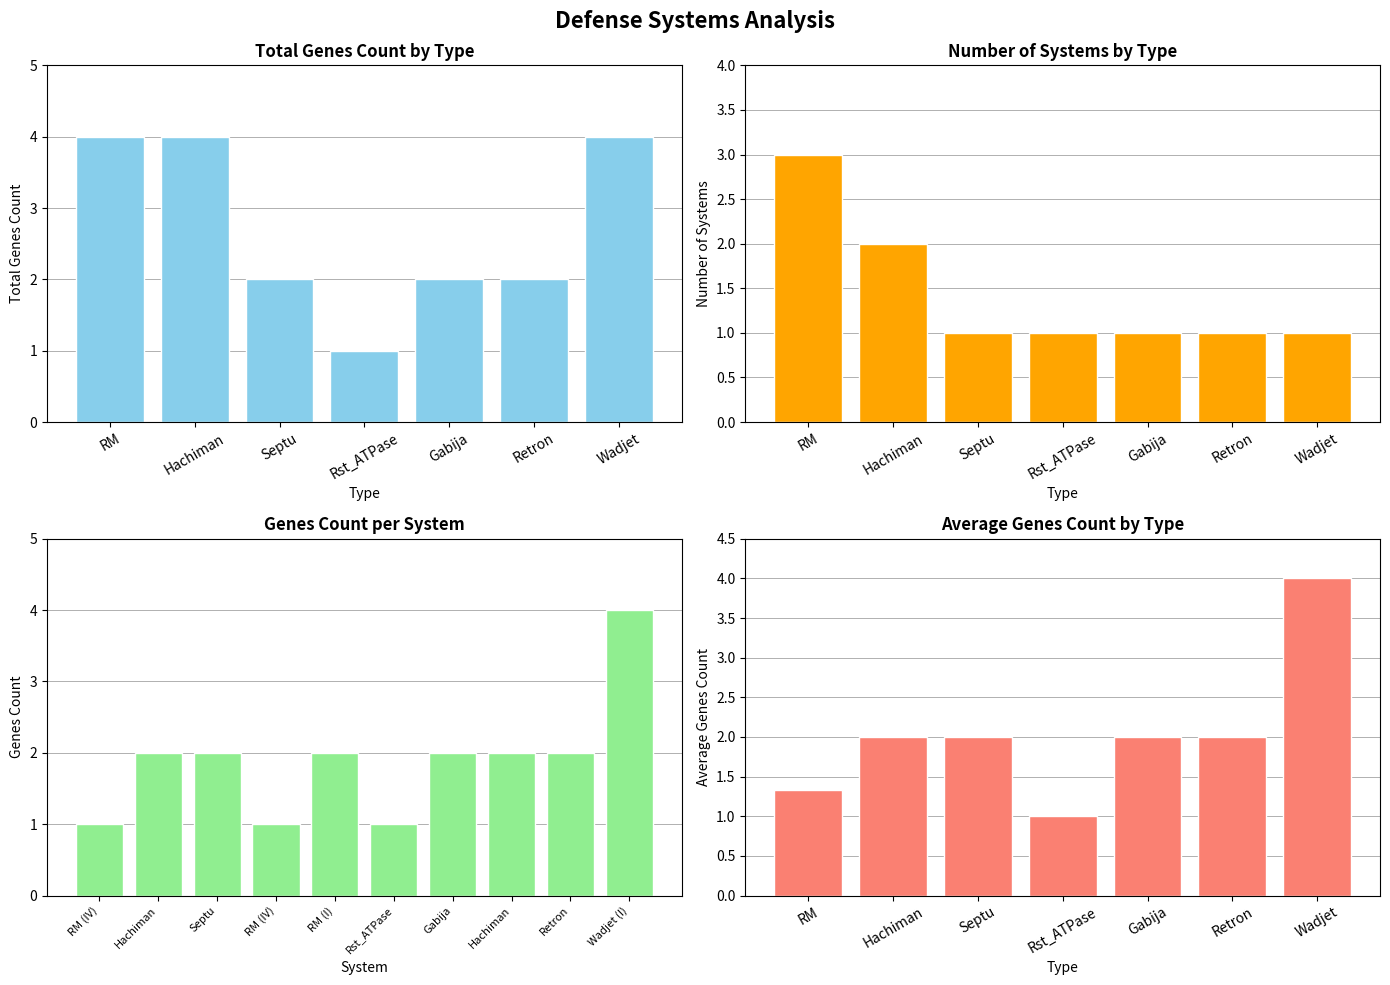

True or false: the data shows 1 at RM (I).

False